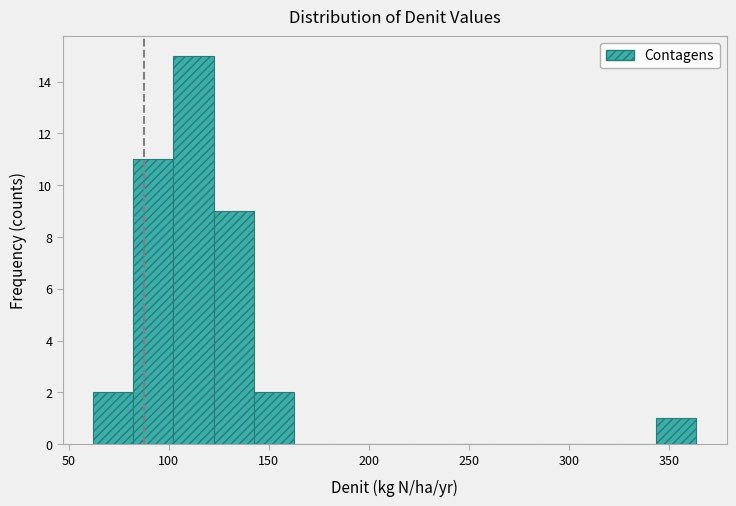

Reading left to right, transcribe this chart: for each bar, give the range it covers on the x-axis and its height. Neither the bar edges nor the heights are printed on the chart, so give them approximately, as read against the axes.

60 to 80: 2
80 to 100: 11
100 to 120: 15
120 to 145: 9
145 to 165: 2
165 to 185: 0
185 to 205: 0
205 to 225: 0
225 to 245: 0
245 to 265: 0
265 to 285: 0
285 to 305: 0
305 to 325: 0
325 to 345: 0
345 to 365: 1